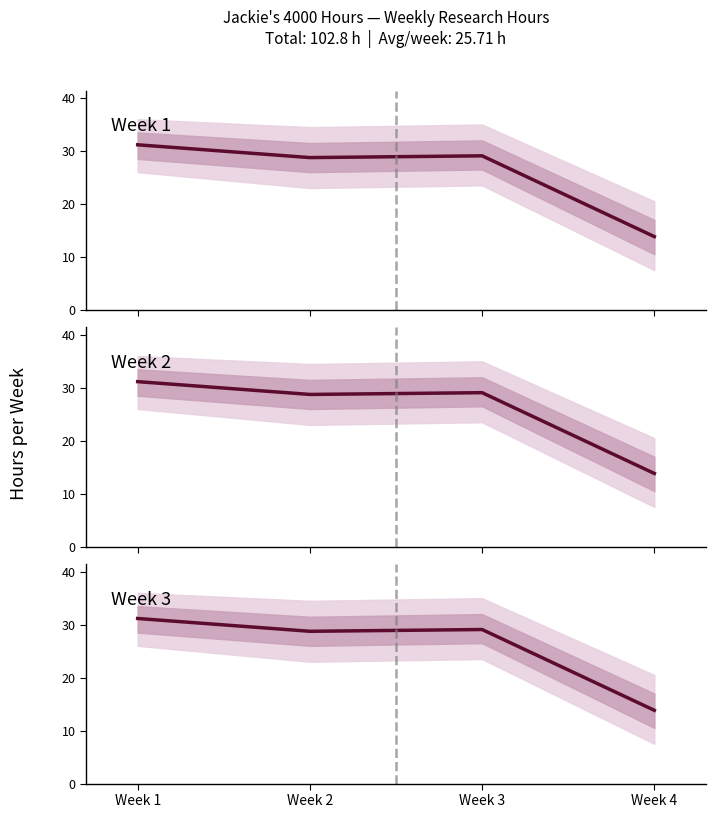

At which category does the chart reach its minimum across all series?

Week 4